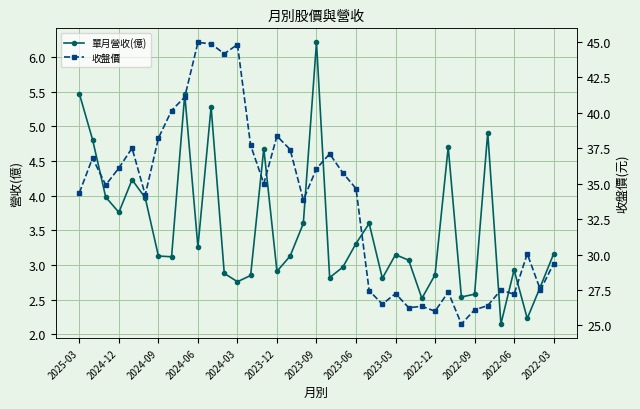

At which label does 單月營收(億) reach its peak?

2023-09